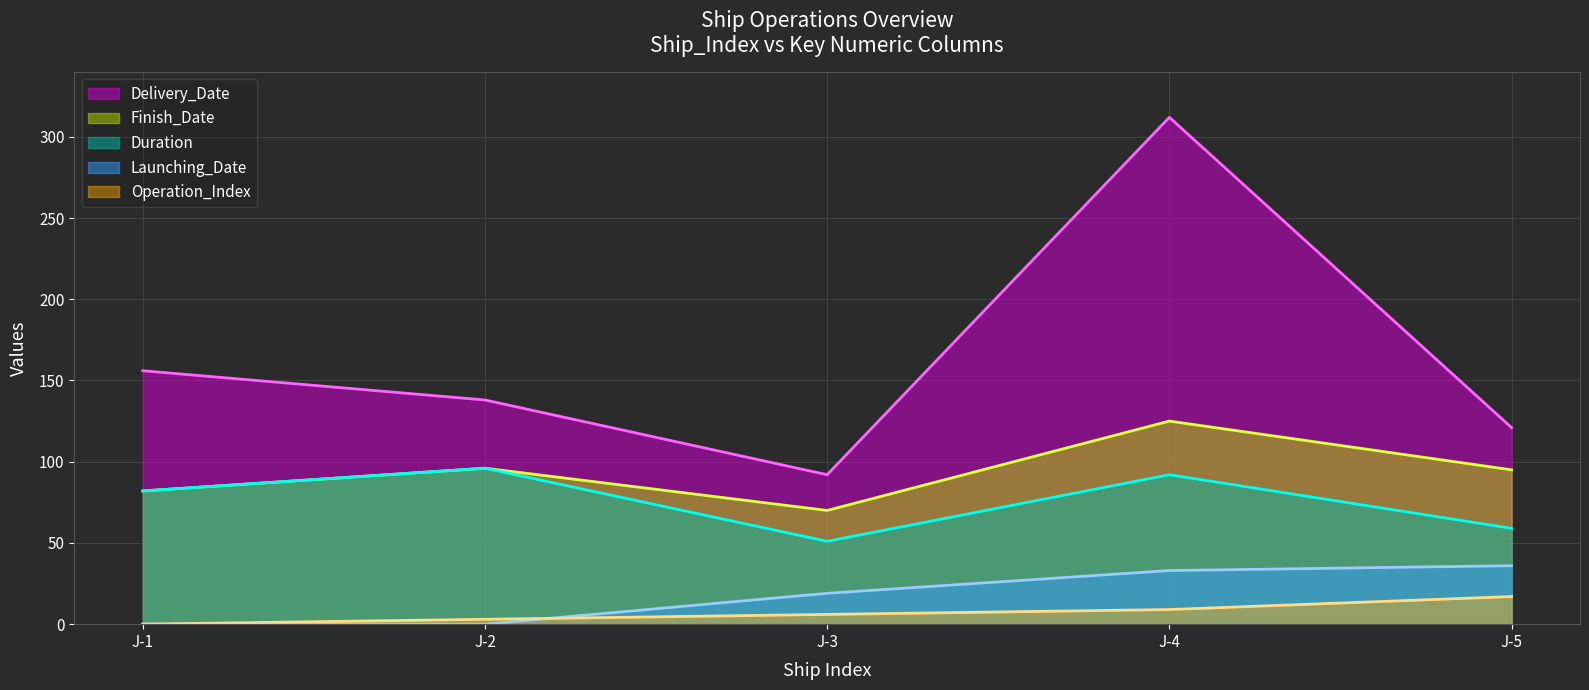

What is the approximate value of Duration at J-1?

82